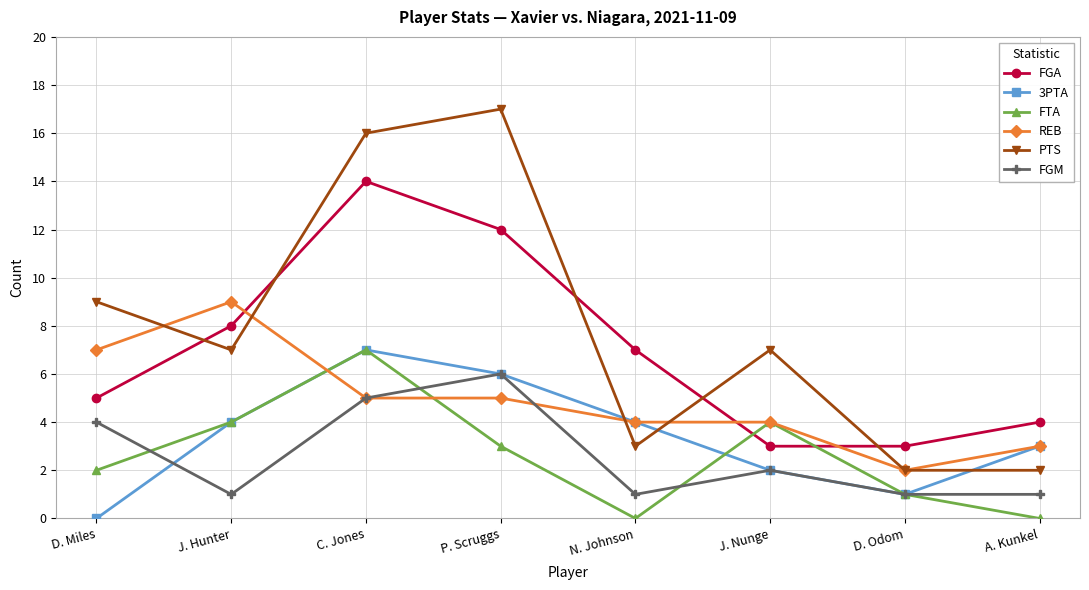

What is the label of the 7th point from the left?

D. Odom